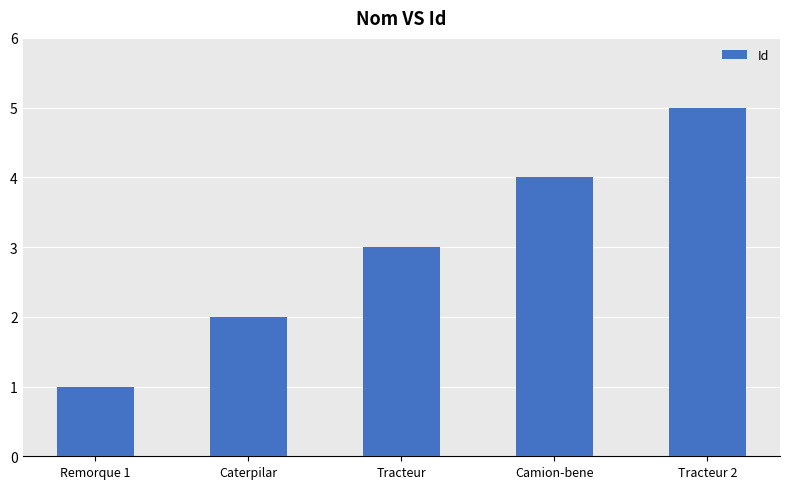

Are the bars horizontal?

No